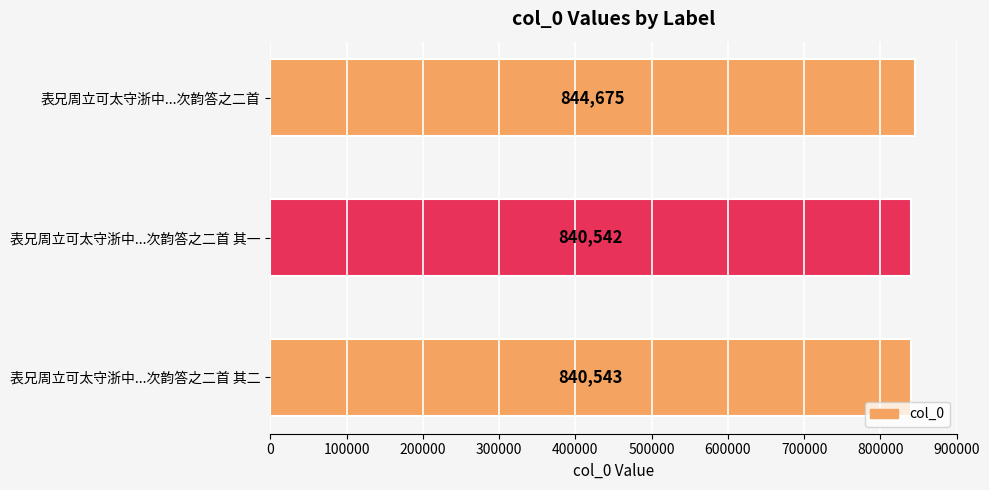

How many distinct data groups are displayed?

1